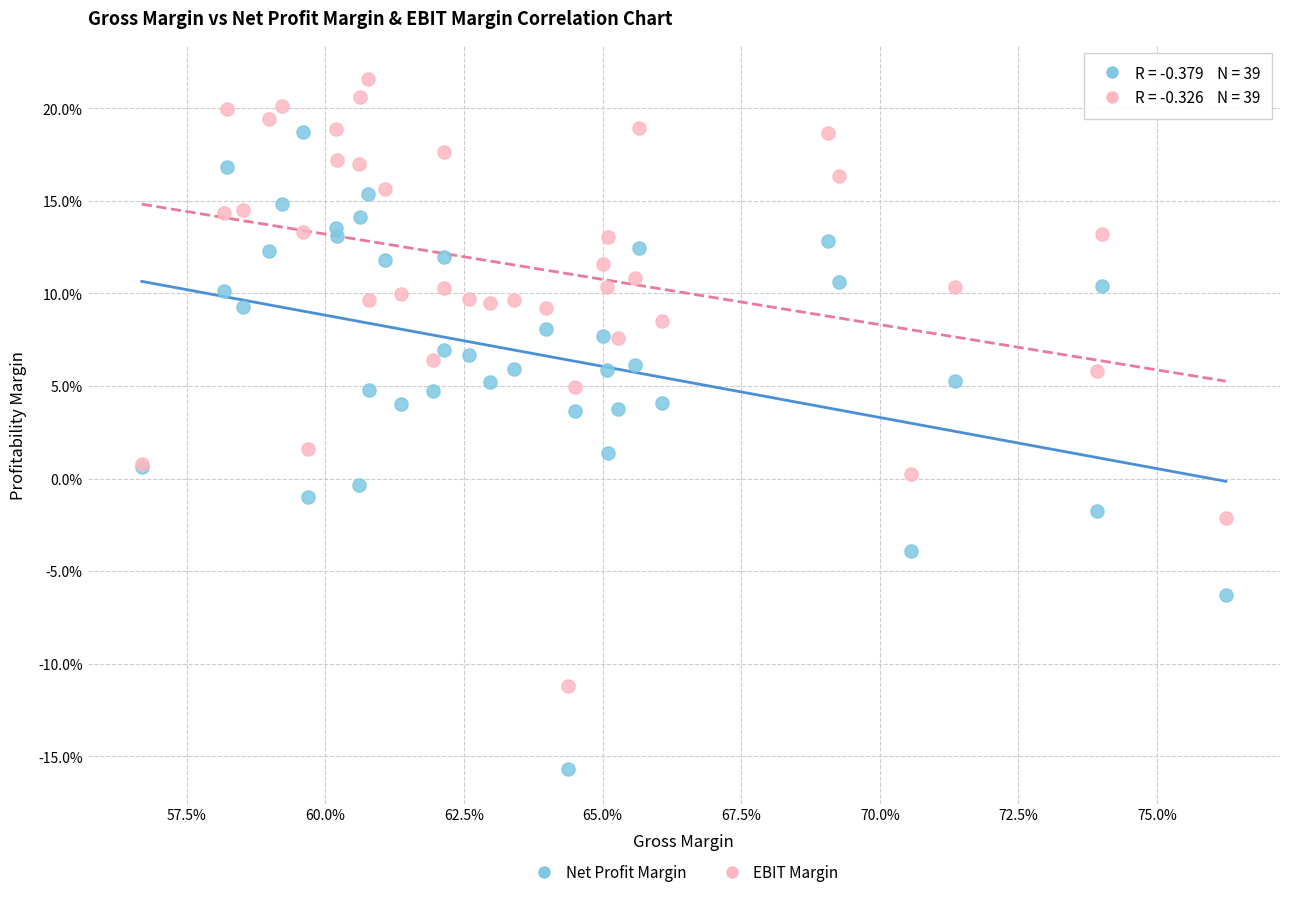

Which series has the widest spread of Y values?

Net Profit Margin